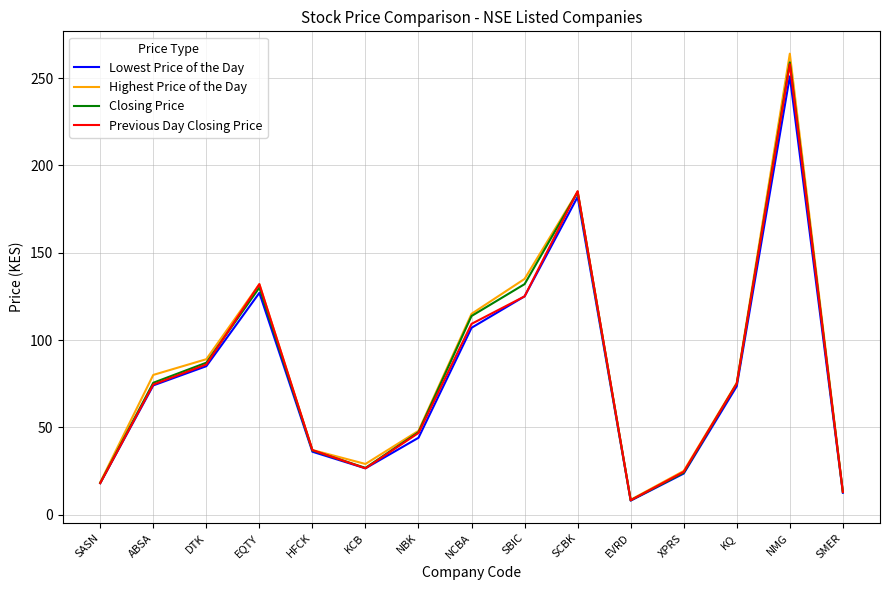

Is the value of Lowest Price of the Day at KQ greater than the value of Closing Price at DTK?

No